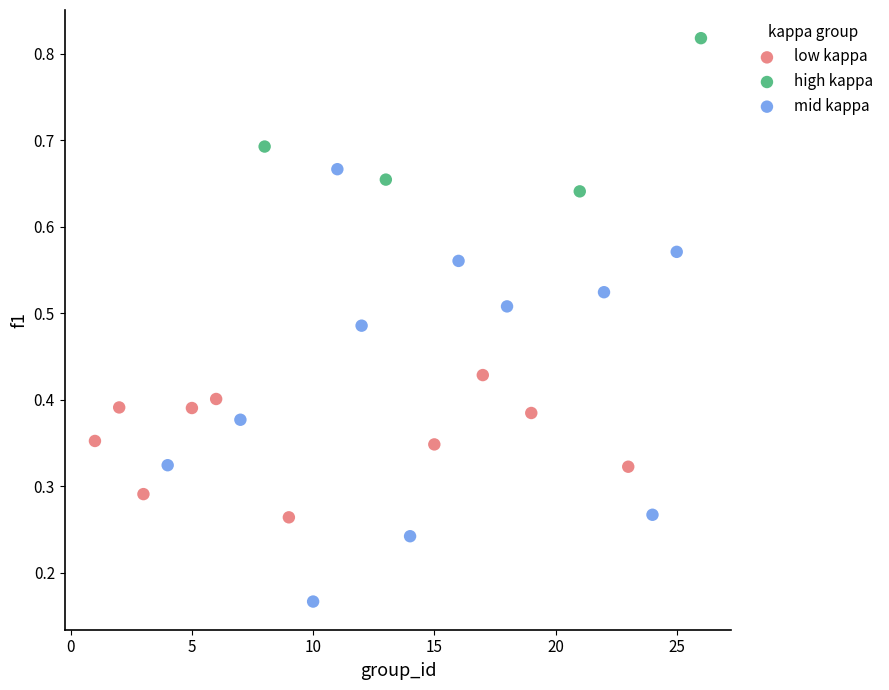

Which series contains the lowest Y value?

mid kappa